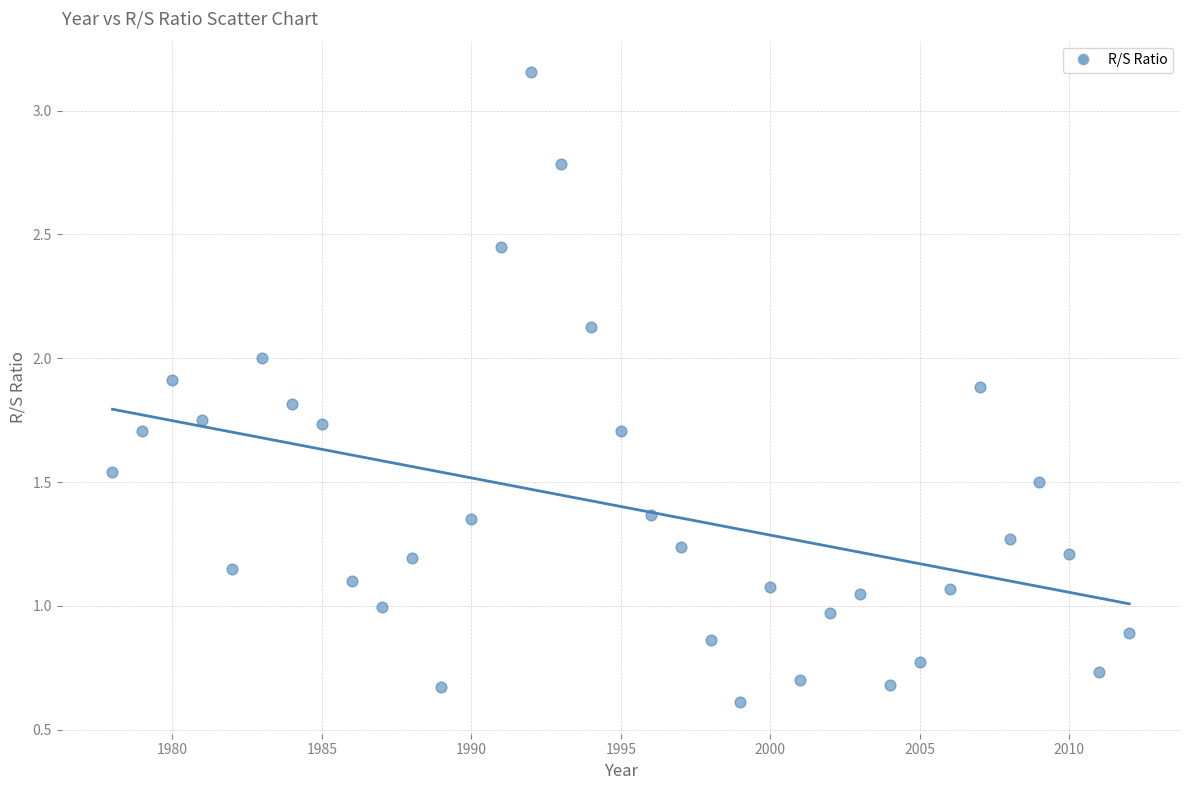

What is the range of X values (max minus min)?

34.0